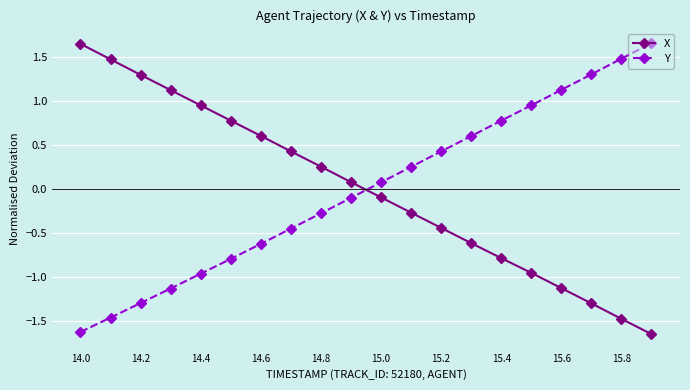

True or false: X has more than 1 interior local peaks.

False